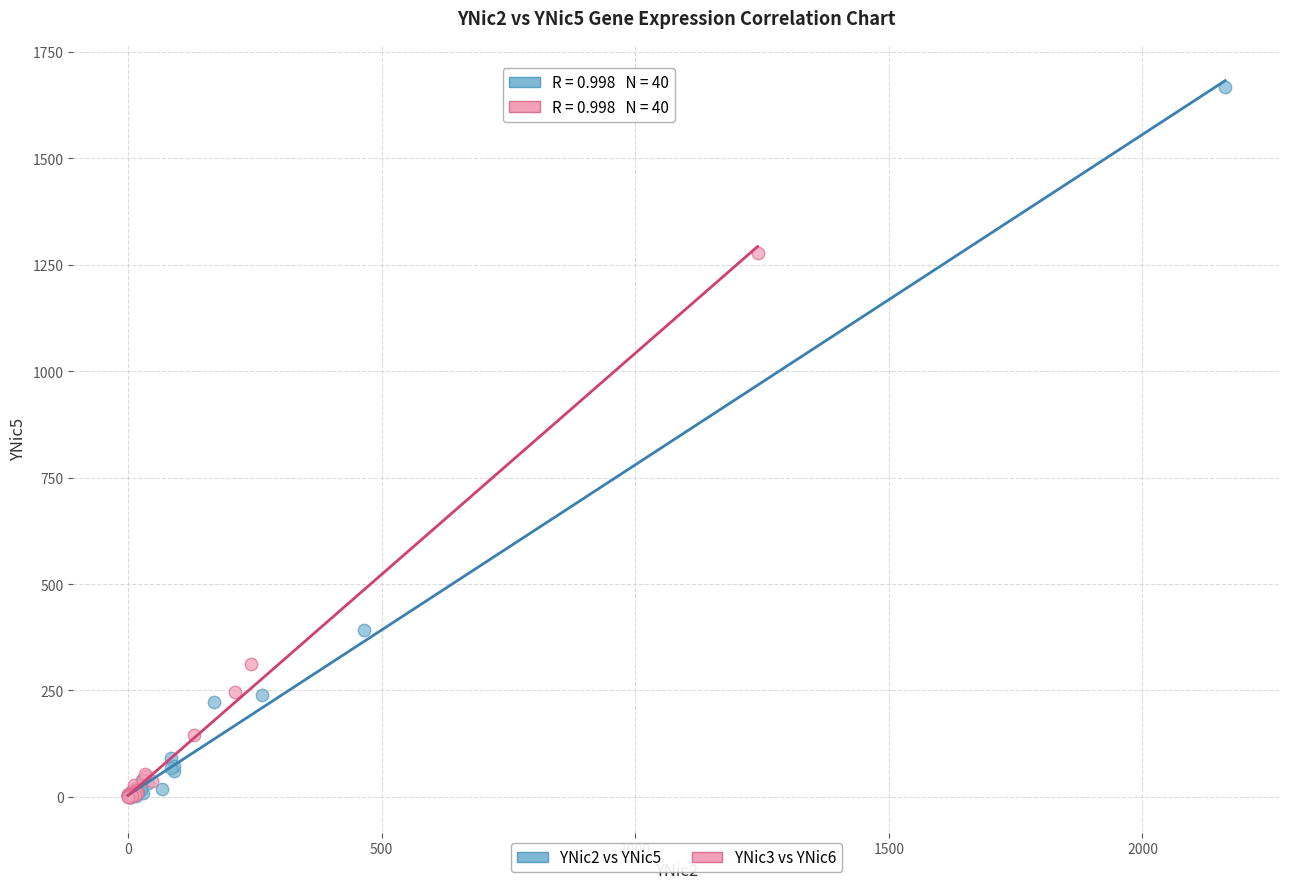

Which series has the widest spread of Y values?

YNic2 vs YNic5